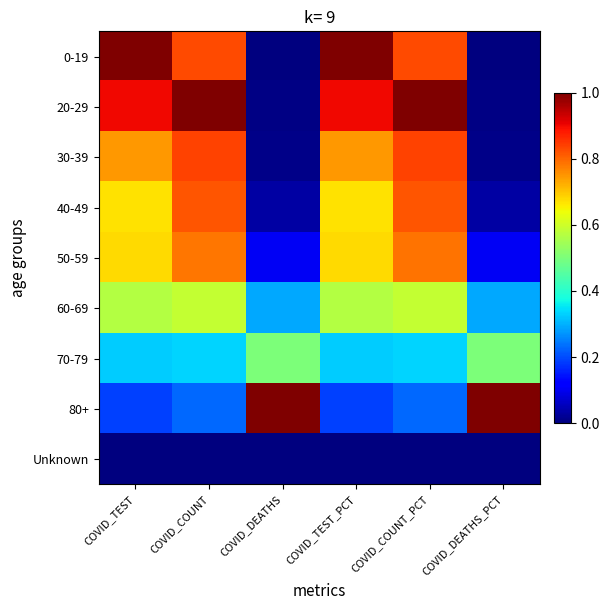

Reading left to right, extract all data points from this chart.

0-19: COVID_TEST=1.0	COVID_COUNT=0.8	COVID_DEATHS=0.0	COVID_TEST_PCT=1.0	COVID_COUNT_PCT=0.8	COVID_DEATHS_PCT=0.0
20-29: COVID_TEST=0.9	COVID_COUNT=1.0	COVID_DEATHS=0.0	COVID_TEST_PCT=0.9	COVID_COUNT_PCT=1.0	COVID_DEATHS_PCT=0.0
30-39: COVID_TEST=0.7	COVID_COUNT=0.8	COVID_DEATHS=0.0	COVID_TEST_PCT=0.7	COVID_COUNT_PCT=0.8	COVID_DEATHS_PCT=0.0
40-49: COVID_TEST=0.7	COVID_COUNT=0.8	COVID_DEATHS=0.0	COVID_TEST_PCT=0.7	COVID_COUNT_PCT=0.8	COVID_DEATHS_PCT=0.0
50-59: COVID_TEST=0.7	COVID_COUNT=0.8	COVID_DEATHS=0.1	COVID_TEST_PCT=0.7	COVID_COUNT_PCT=0.8	COVID_DEATHS_PCT=0.1
60-69: COVID_TEST=0.6	COVID_COUNT=0.6	COVID_DEATHS=0.3	COVID_TEST_PCT=0.6	COVID_COUNT_PCT=0.6	COVID_DEATHS_PCT=0.3
70-79: COVID_TEST=0.3	COVID_COUNT=0.3	COVID_DEATHS=0.5	COVID_TEST_PCT=0.3	COVID_COUNT_PCT=0.3	COVID_DEATHS_PCT=0.5
80+: COVID_TEST=0.2	COVID_COUNT=0.2	COVID_DEATHS=1.0	COVID_TEST_PCT=0.2	COVID_COUNT_PCT=0.2	COVID_DEATHS_PCT=1.0
Unknown: COVID_TEST=0.0	COVID_COUNT=0.0	COVID_DEATHS=0.0	COVID_TEST_PCT=0.0	COVID_COUNT_PCT=0.0	COVID_DEATHS_PCT=0.0